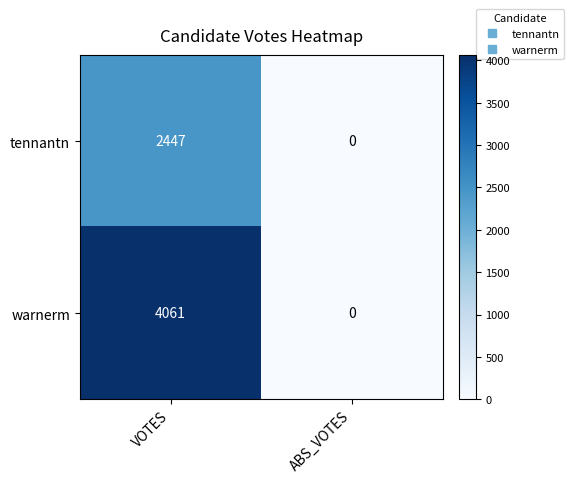

Is it true that tennantn equals 0 at ABS_VOTES?

True